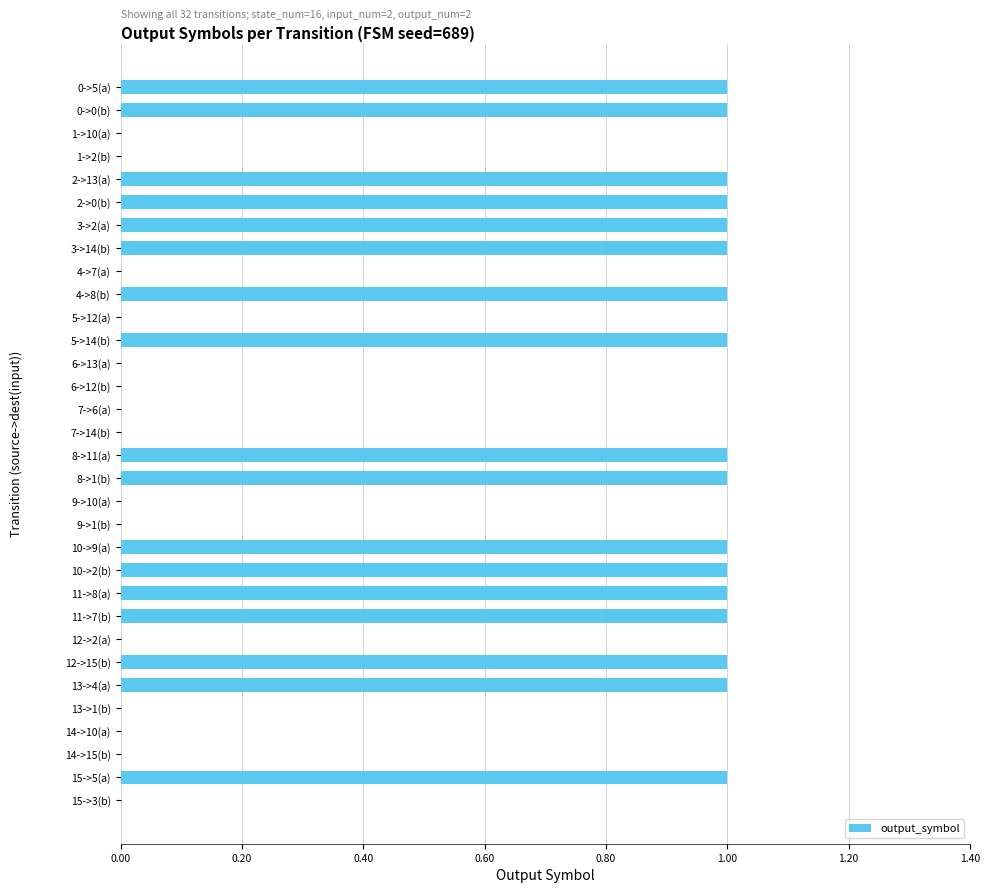

True or false: the data shows 1 at 4->8(b).

True